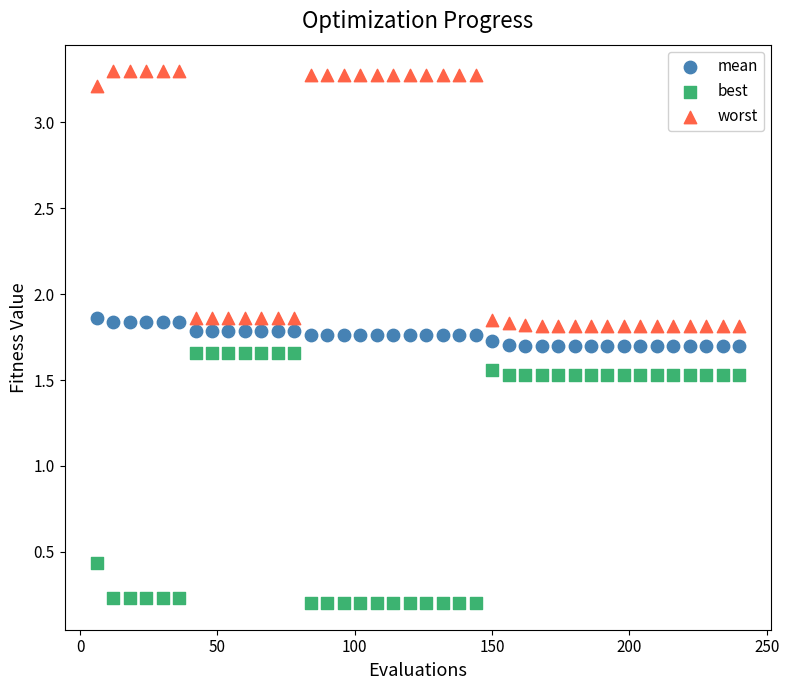

Which series has the widest spread of Y values?

worst